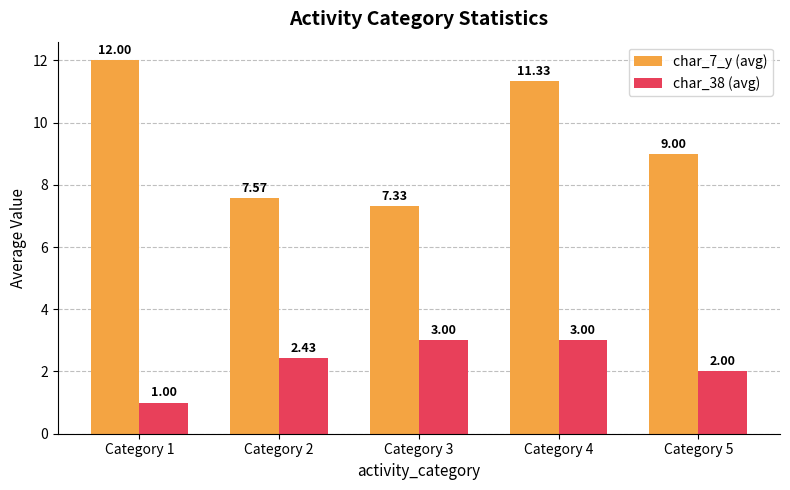

What is the sum of all char_7_y (avg) values?

47.2